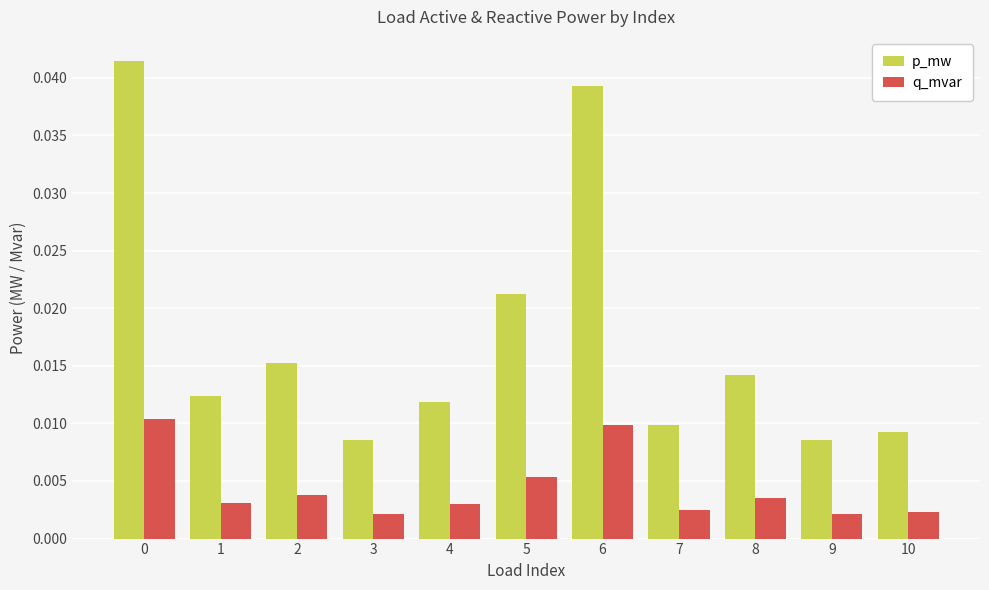

What are all the series names shown in the legend?

p_mw, q_mvar